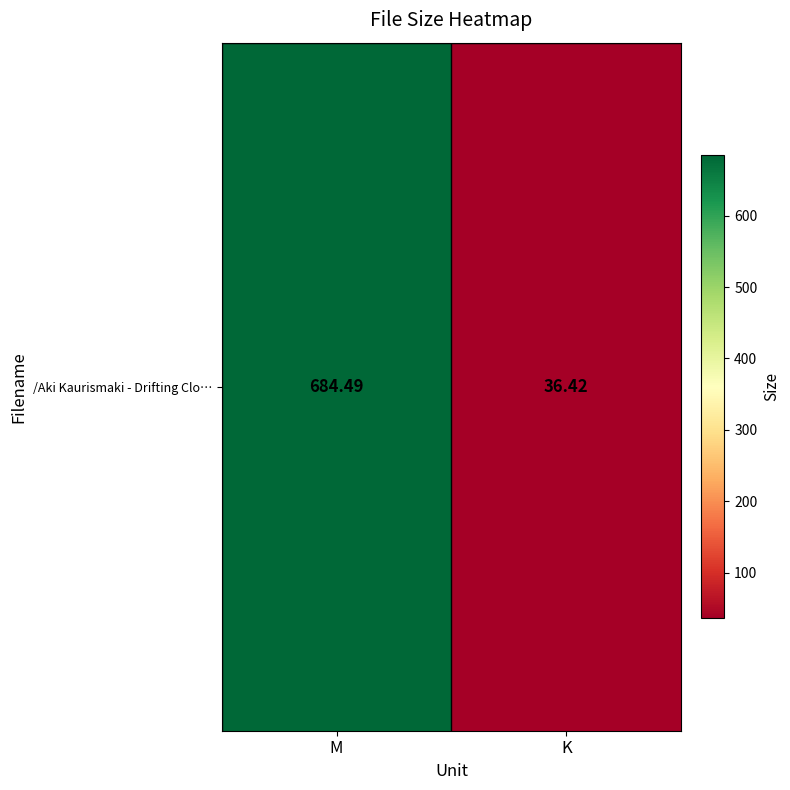

The value at K is 36.4. True or false?

True